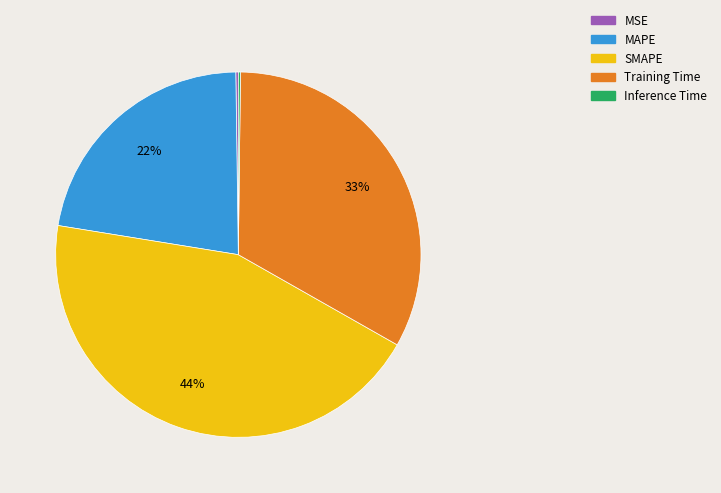

Is it true that SMAPE is 44% of the pie?

True